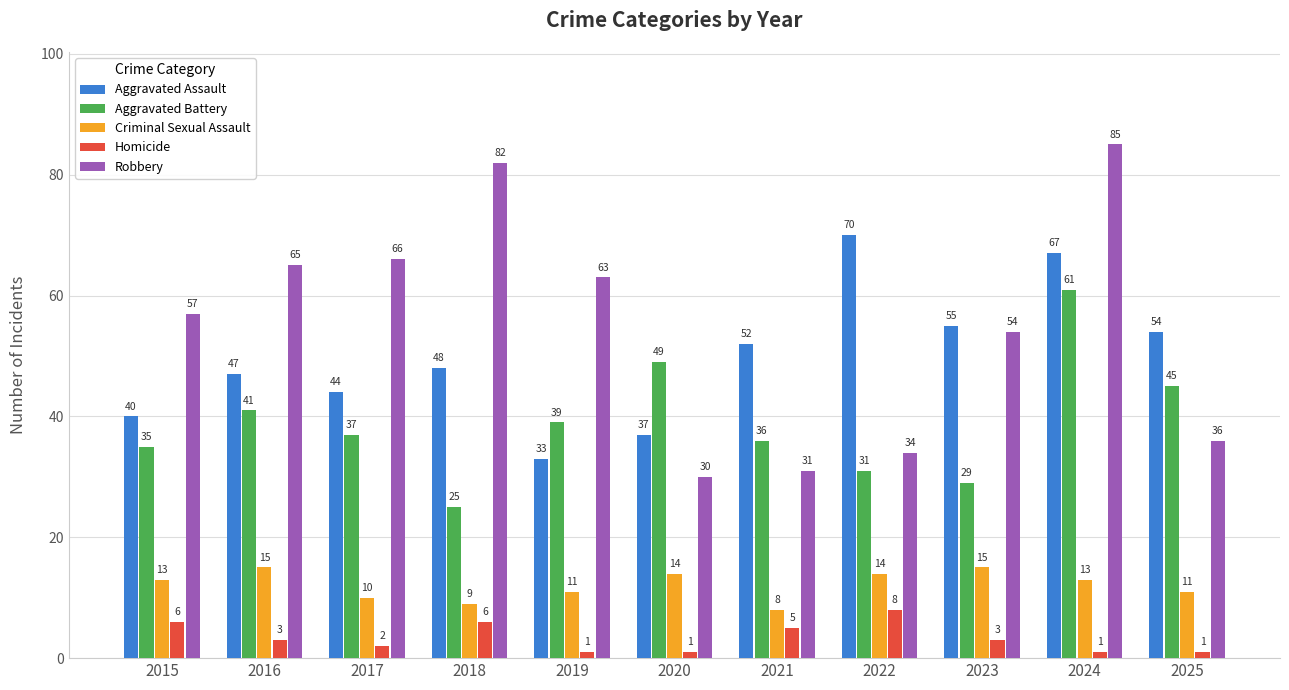

What are all the series names shown in the legend?

Aggravated Assault, Aggravated Battery, Criminal Sexual Assault, Homicide, Robbery